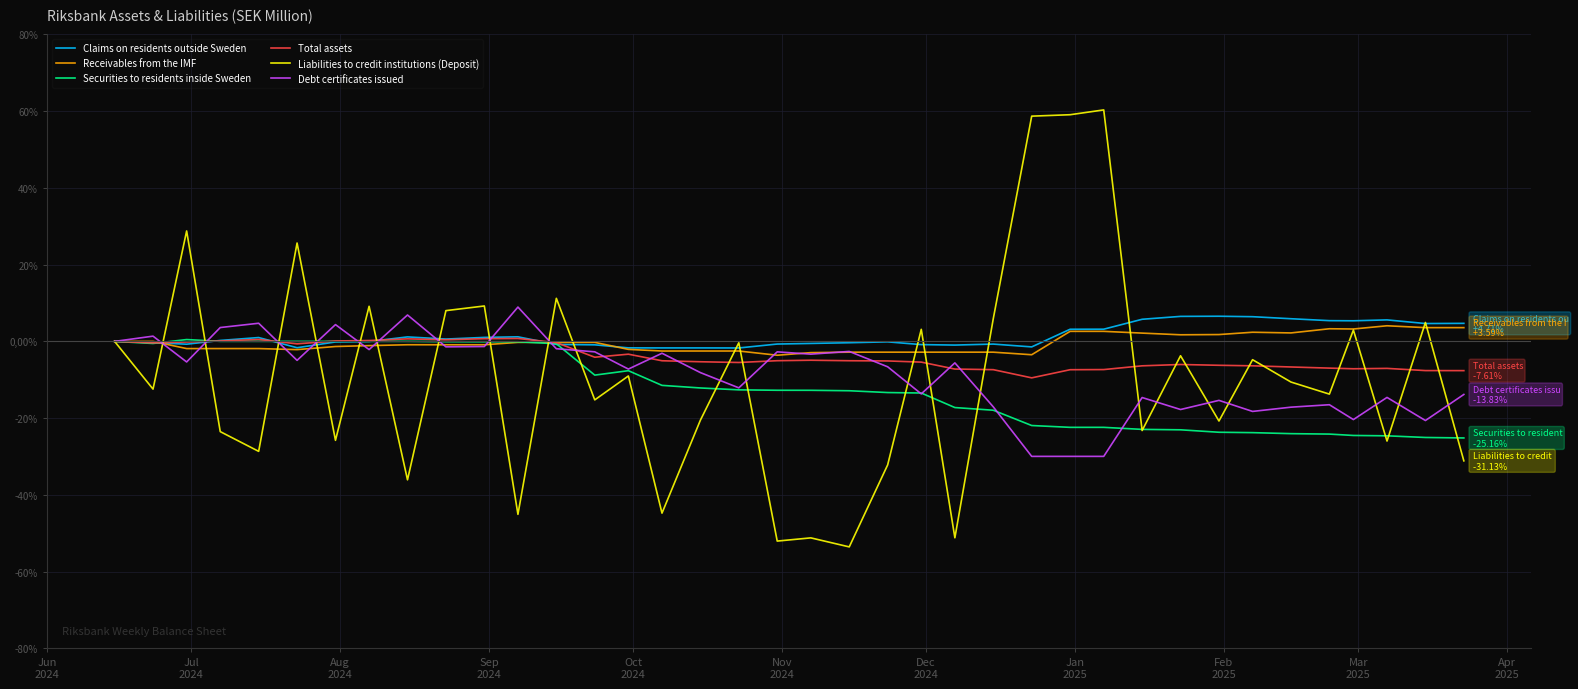

What is the greatest value displayed?

60.3